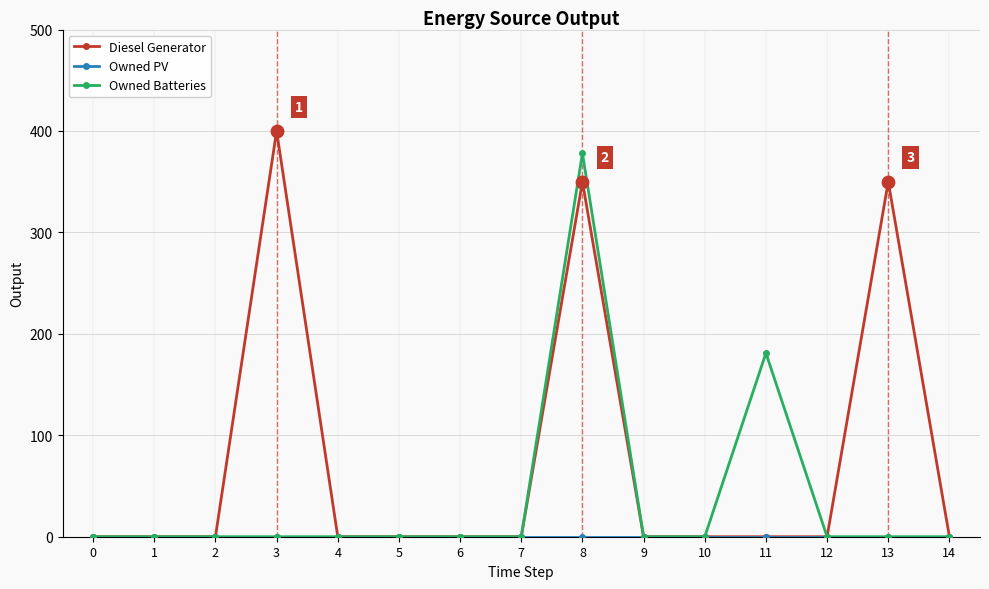

At how many categories does at least one series exceed 61?

4